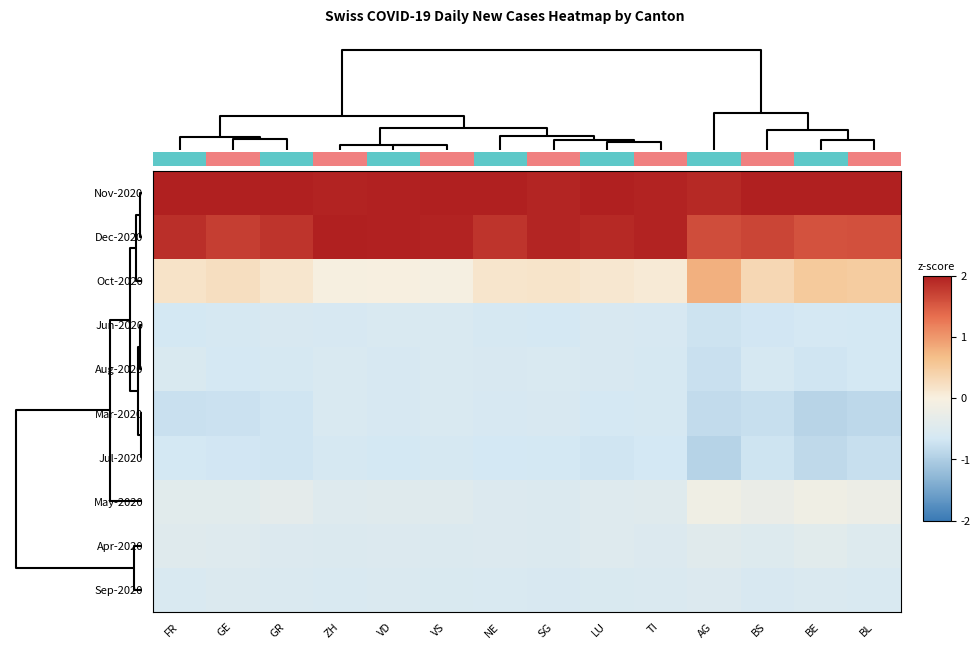

Which has a higher value, BL or BE?

BL